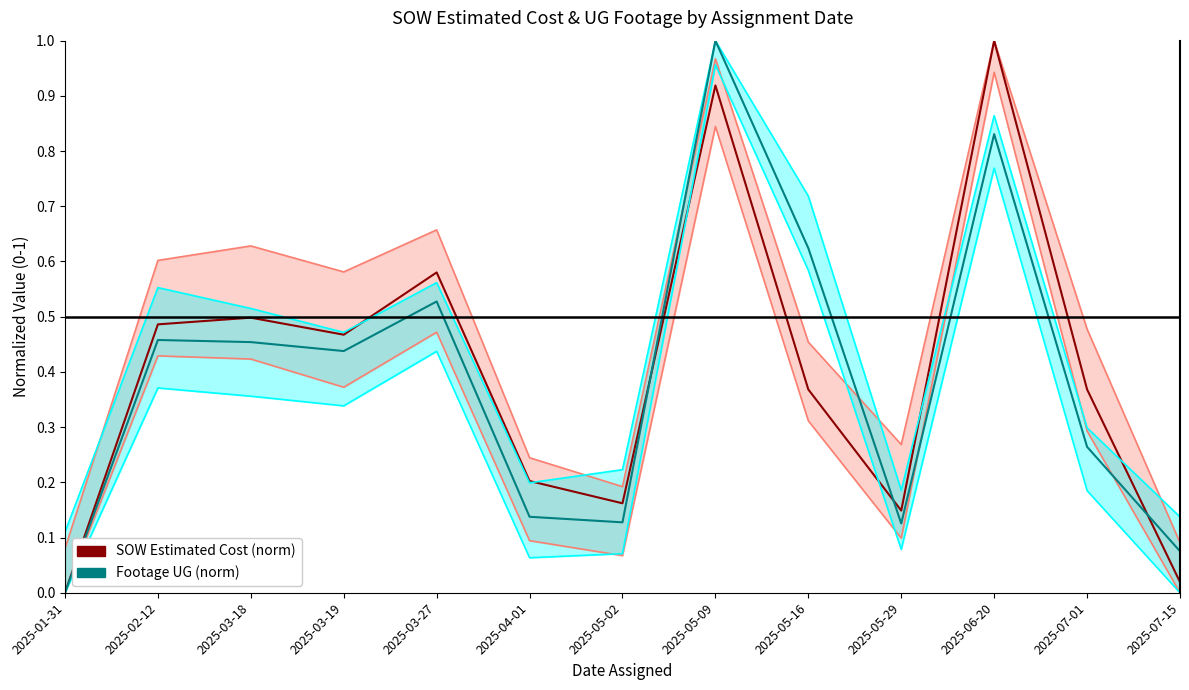

Reading left to right, what are all the values shown in this chart?

SOW Estimated Cost (norm): 0.0	0.5	0.5	0.5	0.6	0.2	0.2	0.9	0.4	0.1	1.0	0.4	0.0
Footage UG (norm): 0.0	0.5	0.5	0.4	0.5	0.1	0.1	1.0	0.6	0.1	0.8	0.3	0.1